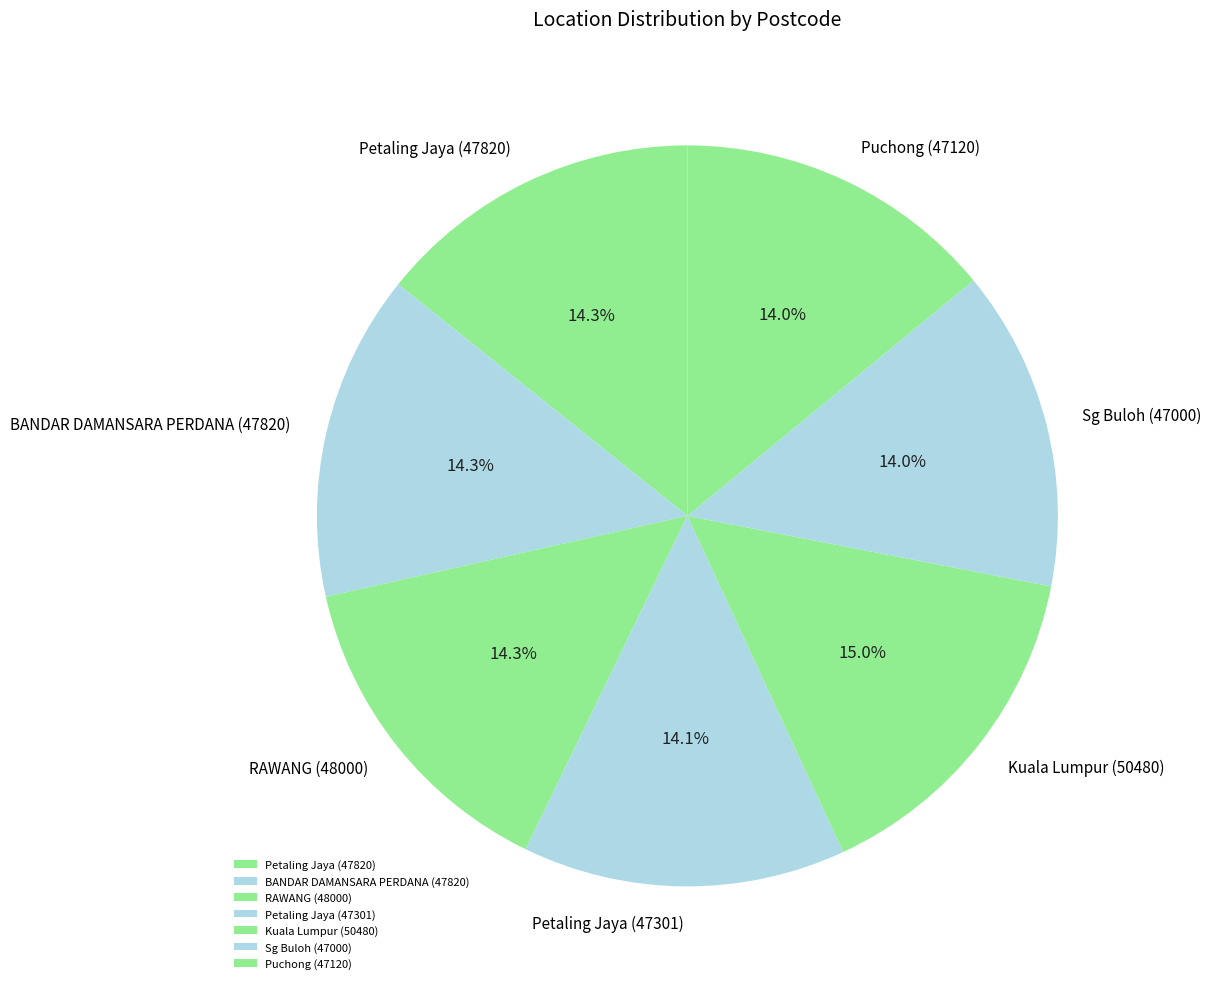

To the nearest percent, what portion does Petaling Jaya (47820) represent?

14%